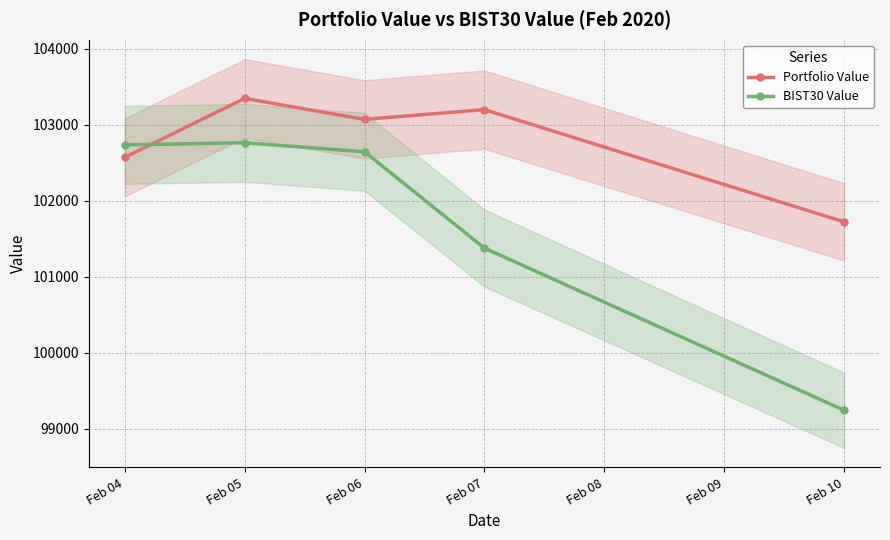

True or false: Portfolio Value has a value of 168405.3 at Feb 10.

False